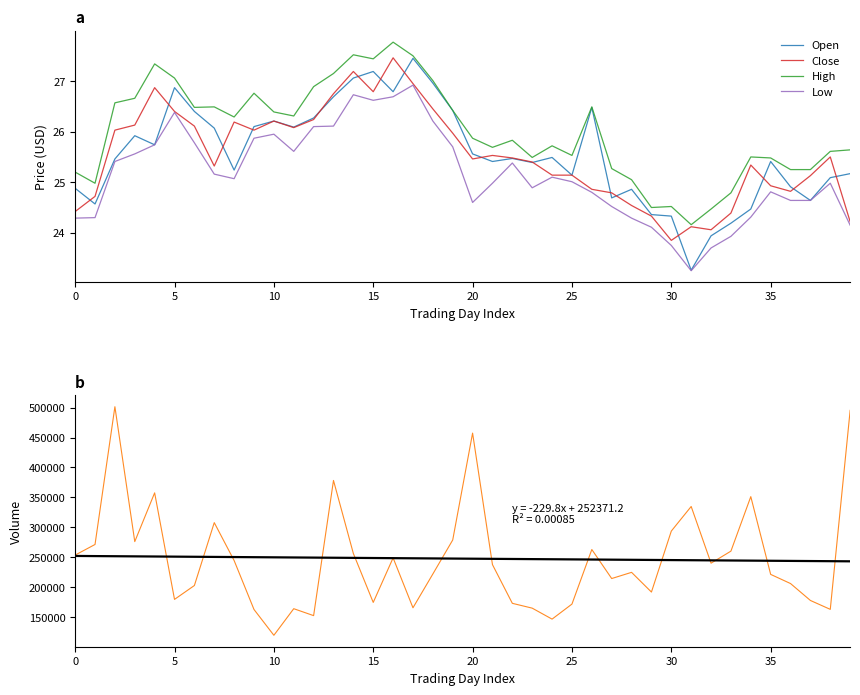

How many lines are shown in the chart?

6